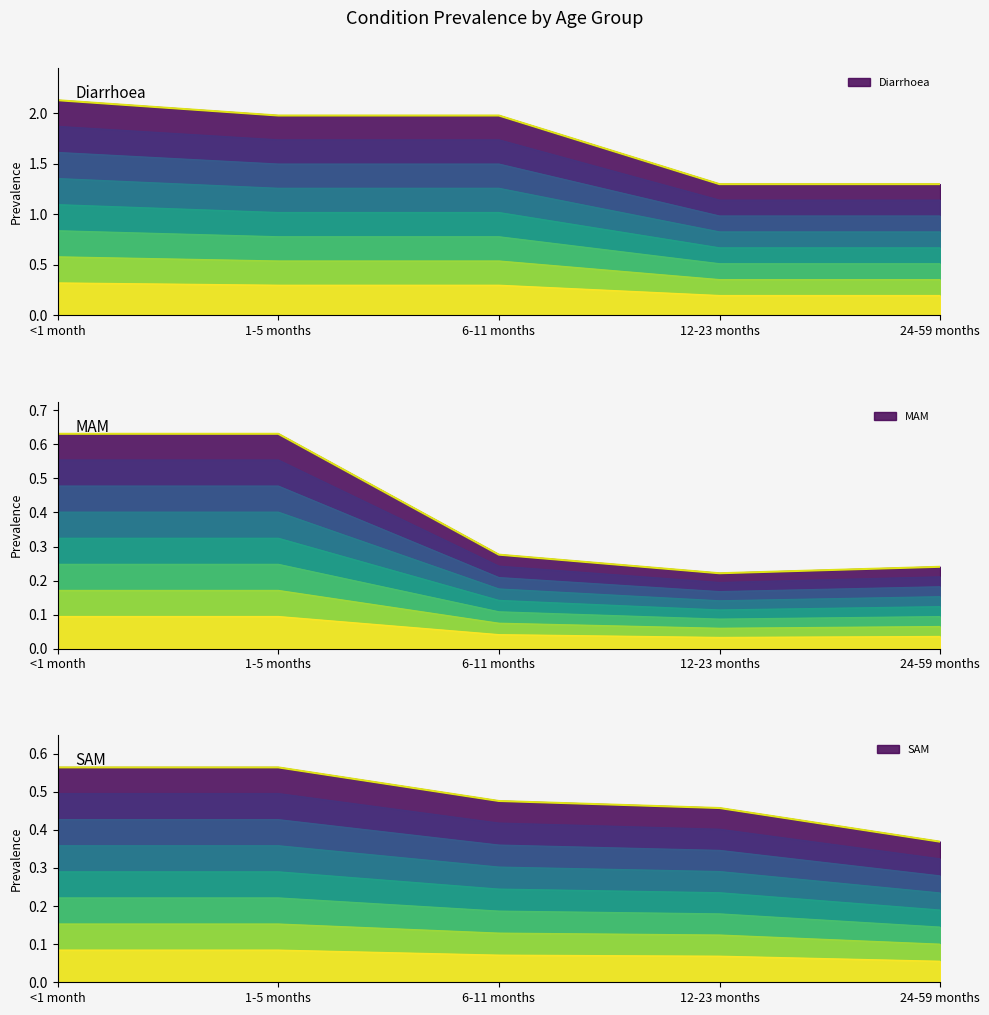

List the labels in order of MAM value, largest first.

<1 month, 1-5 months, 6-11 months, 24-59 months, 12-23 months